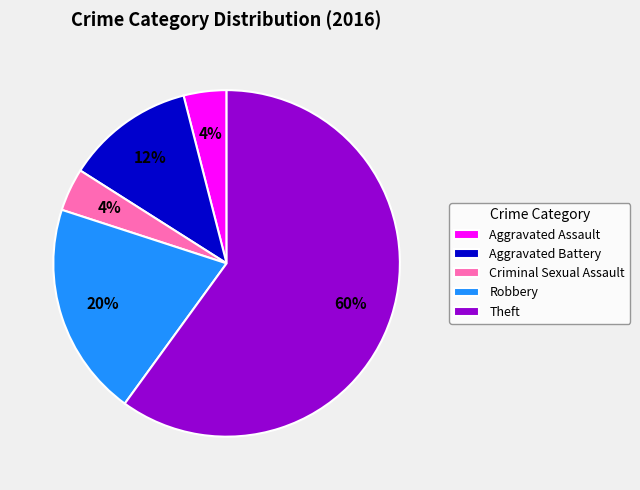

Is it true that Aggravated Battery is 3% of the pie?

False